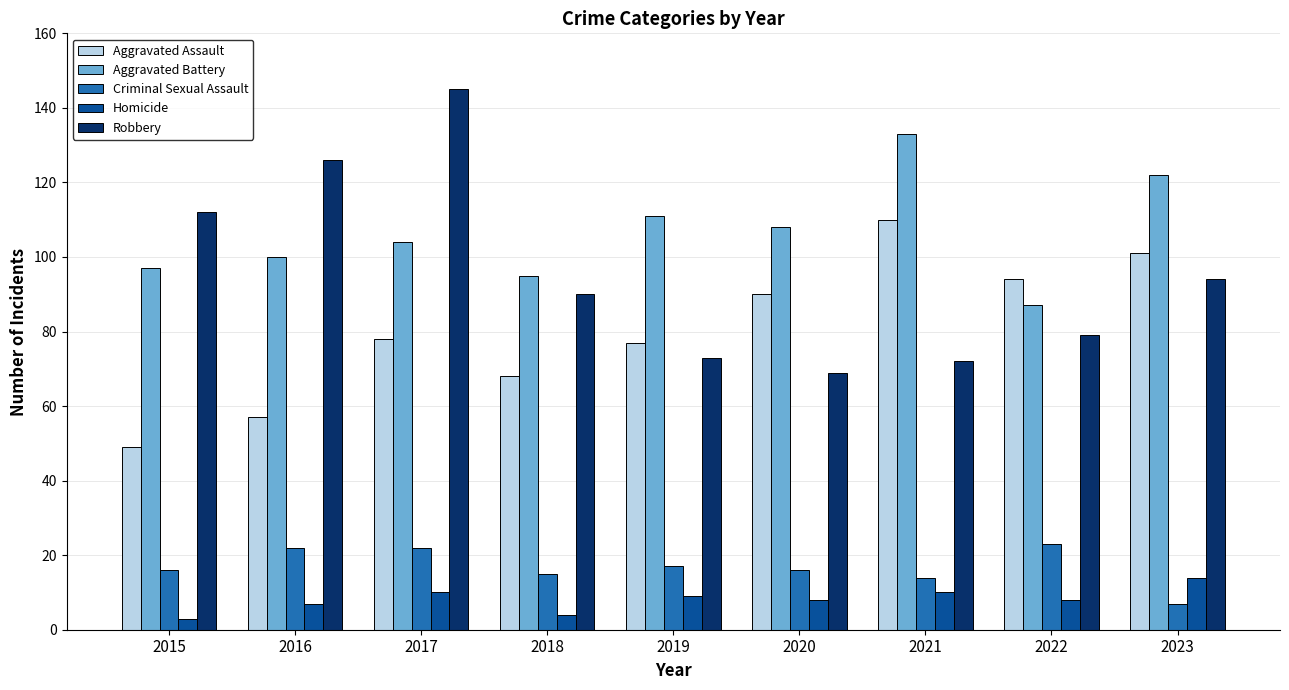

What value does the Aggravated Assault series have at 2016?

57